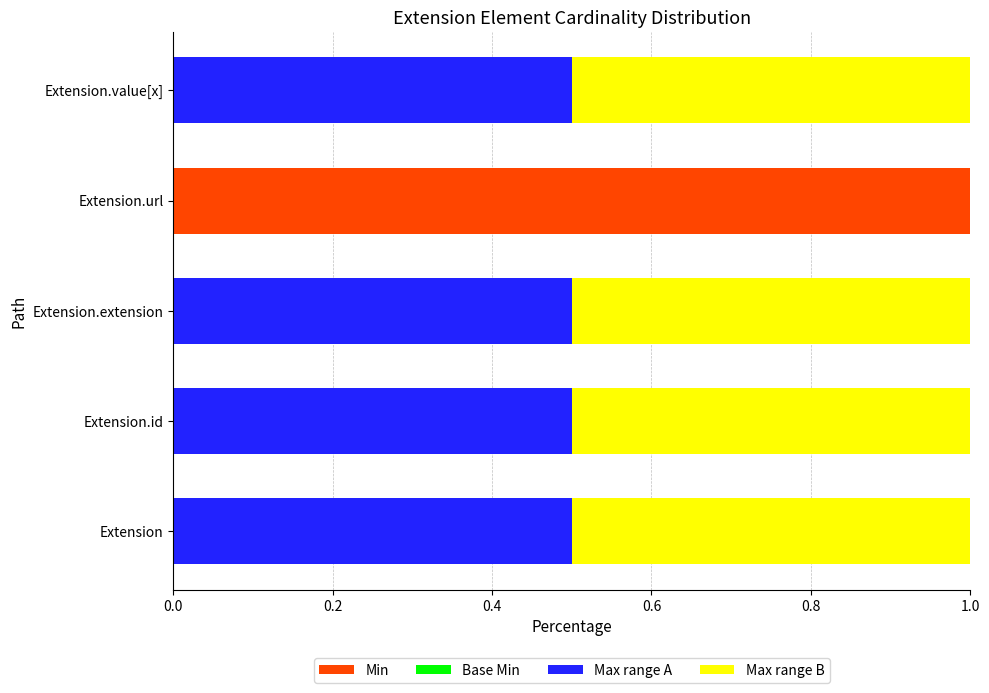

Are the bars horizontal?

Yes